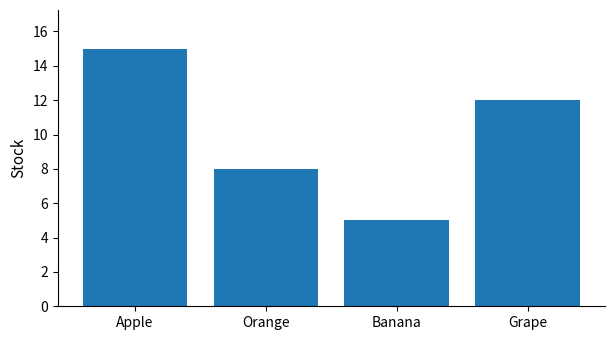

Reading right to left, transcribe all the data shown in this chart.

12	5	8	15